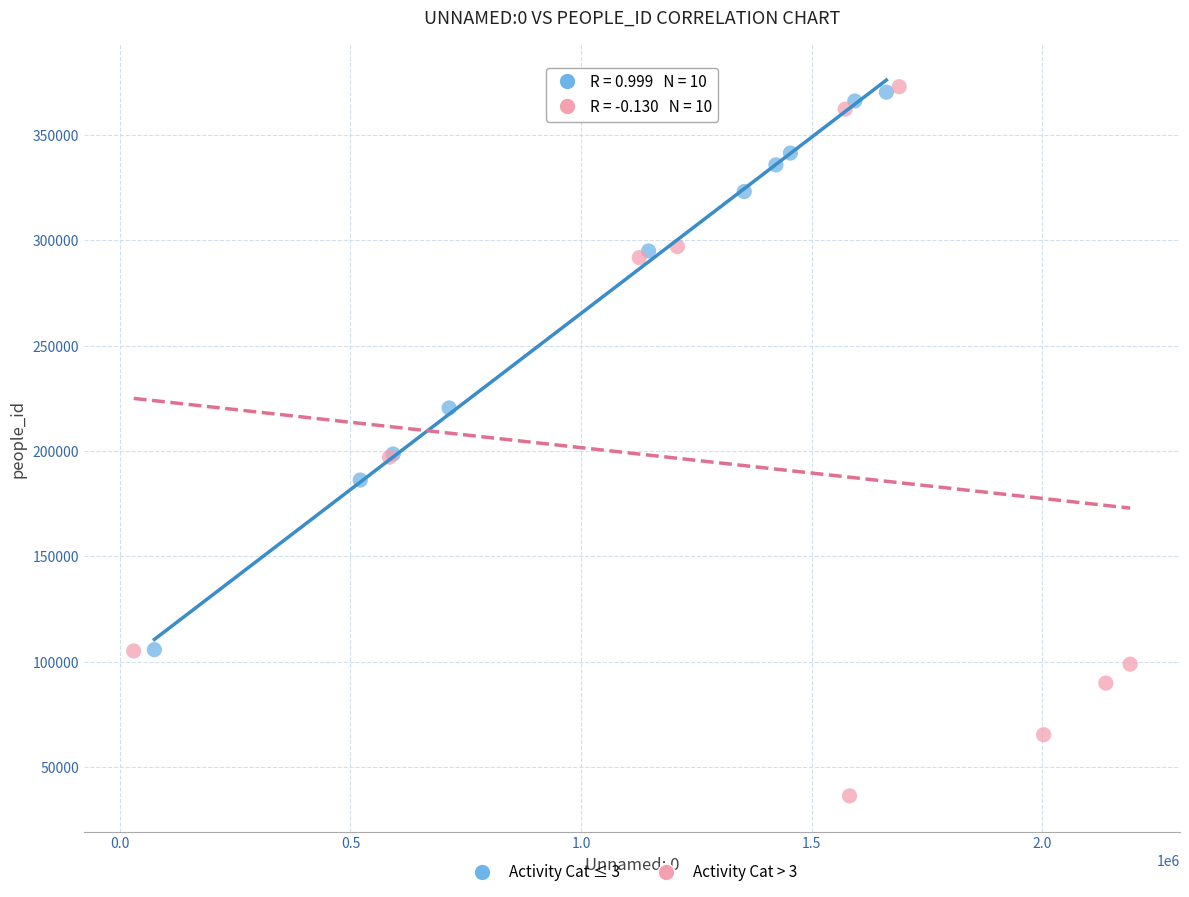

Which series contains the lowest Y value?

Activity Cat > 3